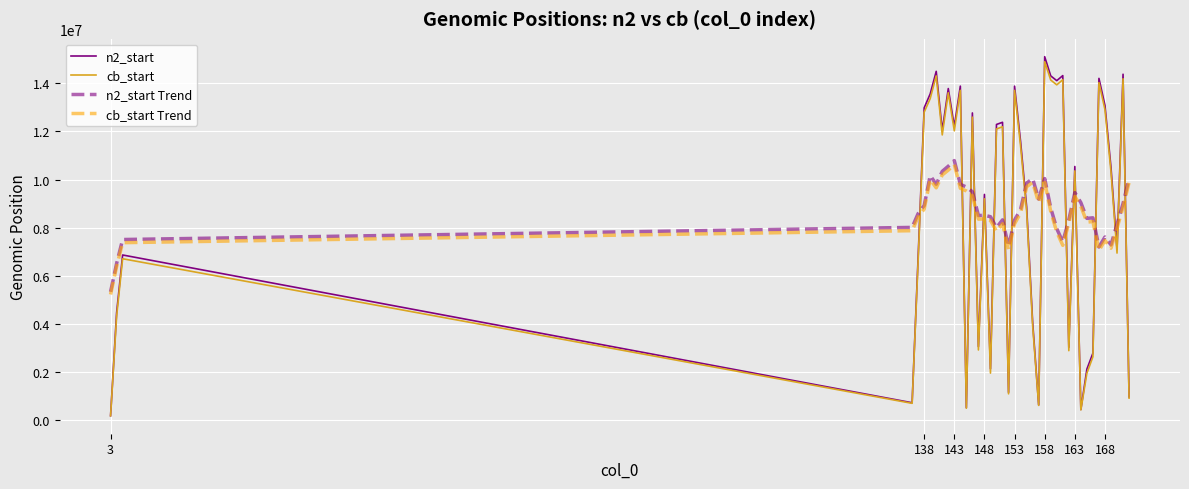

Count the number of data series in this chart.

4